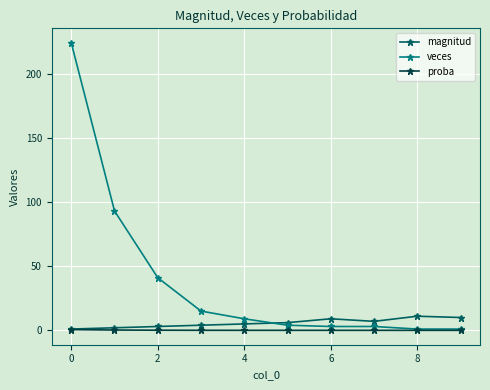

Which series has the widest spread of values?

veces